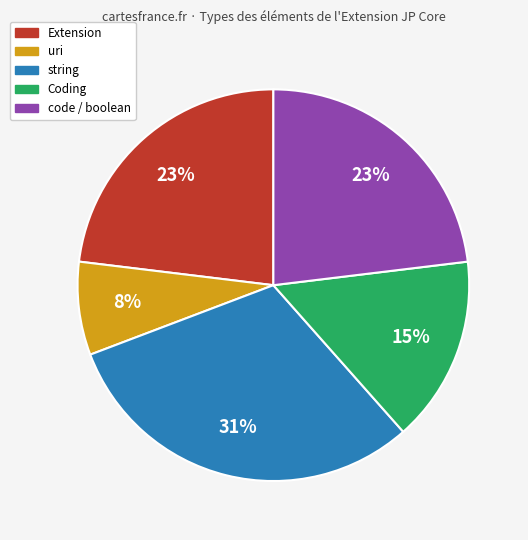

To the nearest percent, what is the difference between the largest and smallest slice percentages?

23%